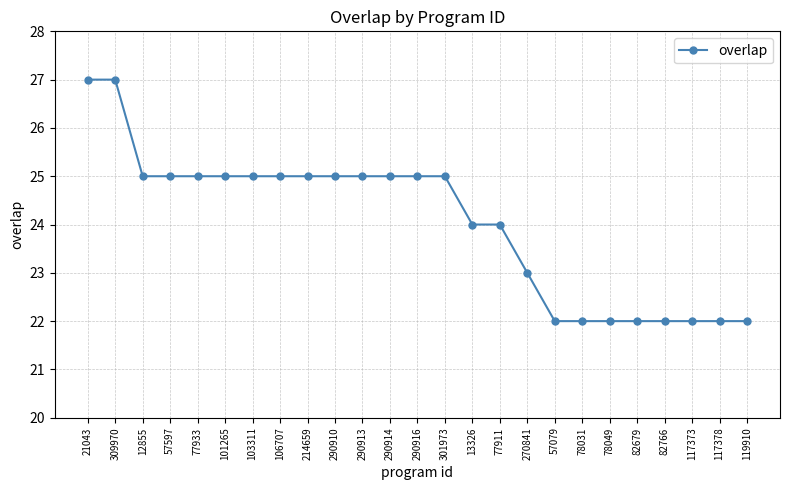

Reading right to left, transcribe all the data shown in this chart.

22	22	22	22	22	22	22	22	23	24	24	25	25	25	25	25	25	25	25	25	25	25	25	27	27